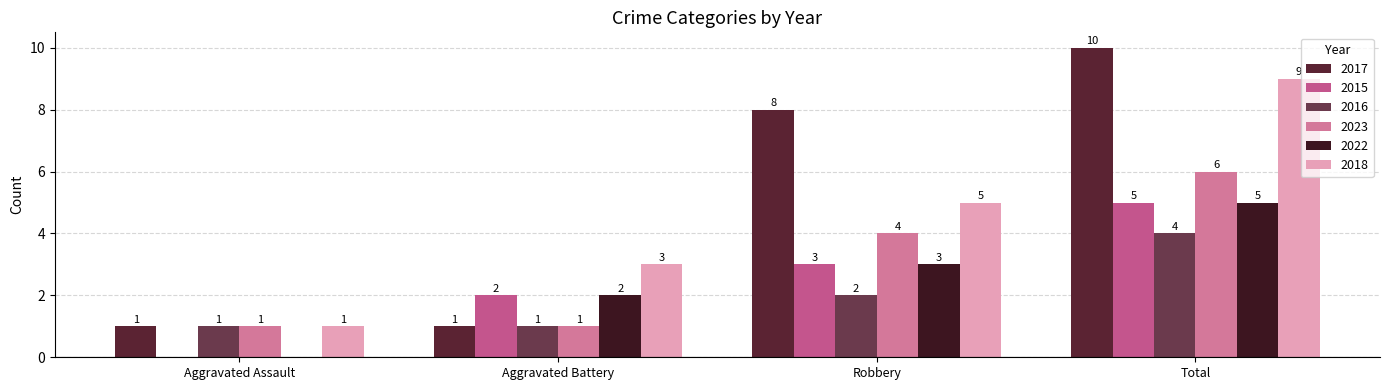

Reading right to left, what are all the values shown in this chart?

2017: Total=10	Robbery=8	Aggravated Battery=1	Aggravated Assault=1
2015: Total=5	Robbery=3	Aggravated Battery=2	Aggravated Assault=0
2016: Total=4	Robbery=2	Aggravated Battery=1	Aggravated Assault=1
2023: Total=6	Robbery=4	Aggravated Battery=1	Aggravated Assault=1
2022: Total=5	Robbery=3	Aggravated Battery=2	Aggravated Assault=0
2018: Total=9	Robbery=5	Aggravated Battery=3	Aggravated Assault=1